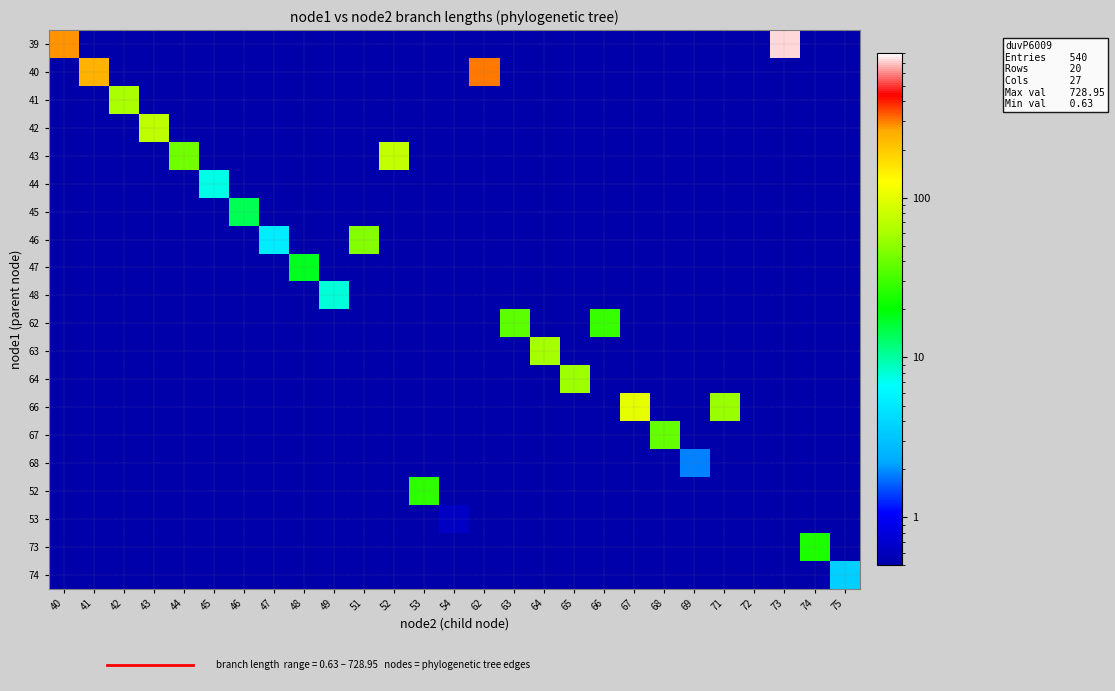

Which series changed the most between 40 and 46?

39